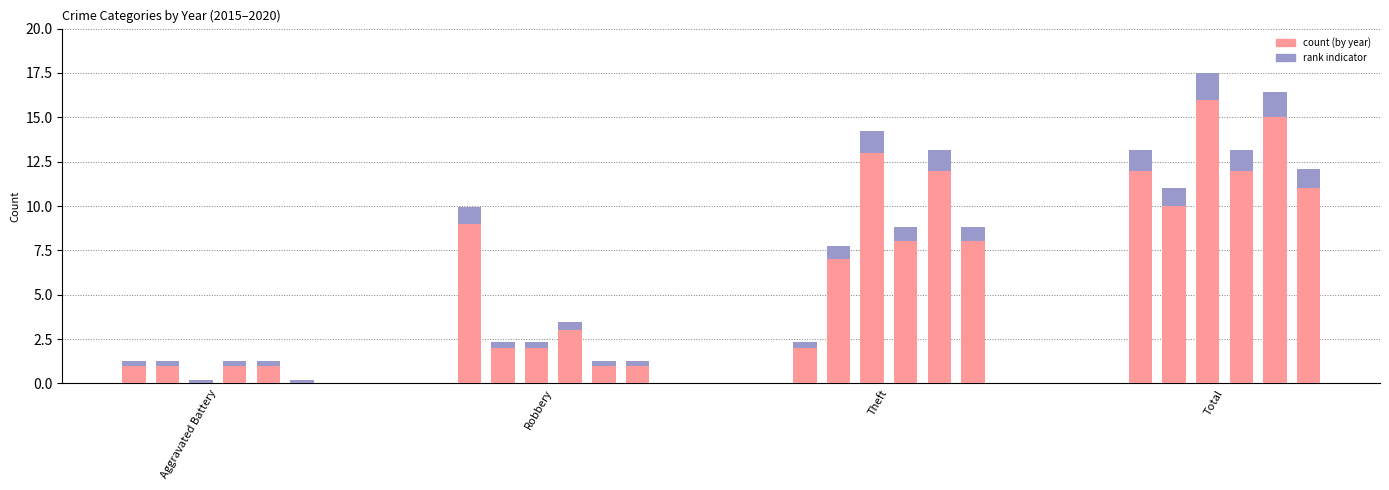

At which category does the chart reach its peak across all series?

Total